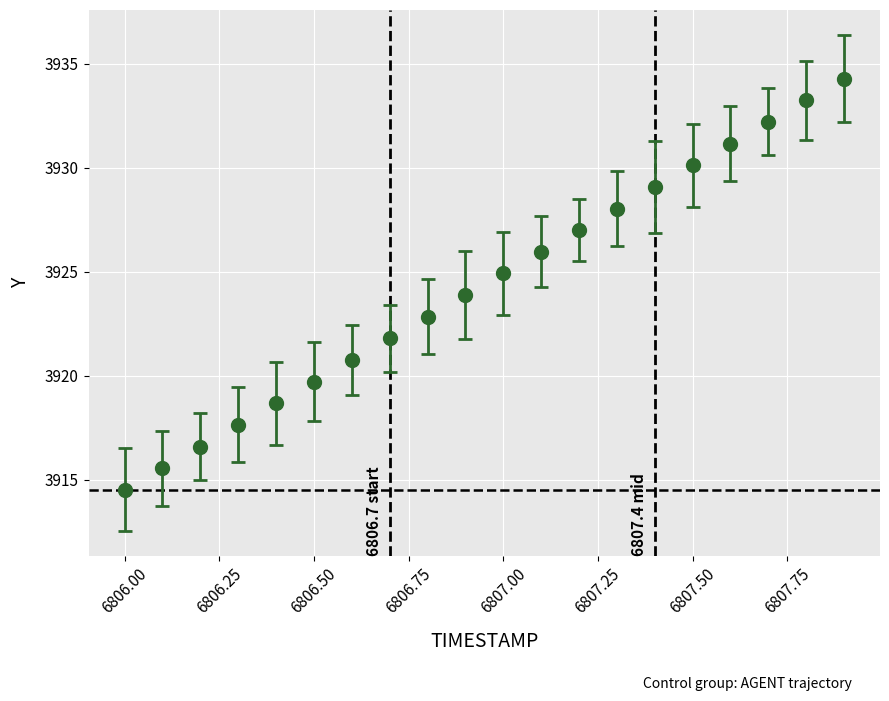

True or false: the data has more than 0 interior local peaks.

False